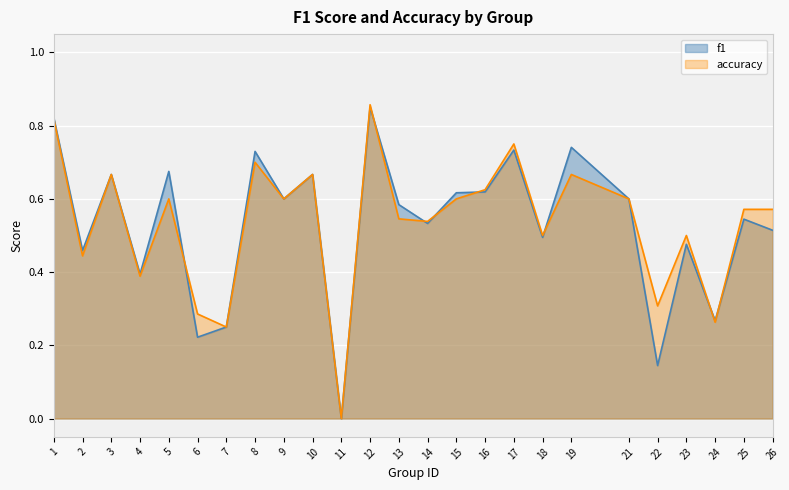

What is the difference between the second highest and minimum values in the f1 series?

0.8